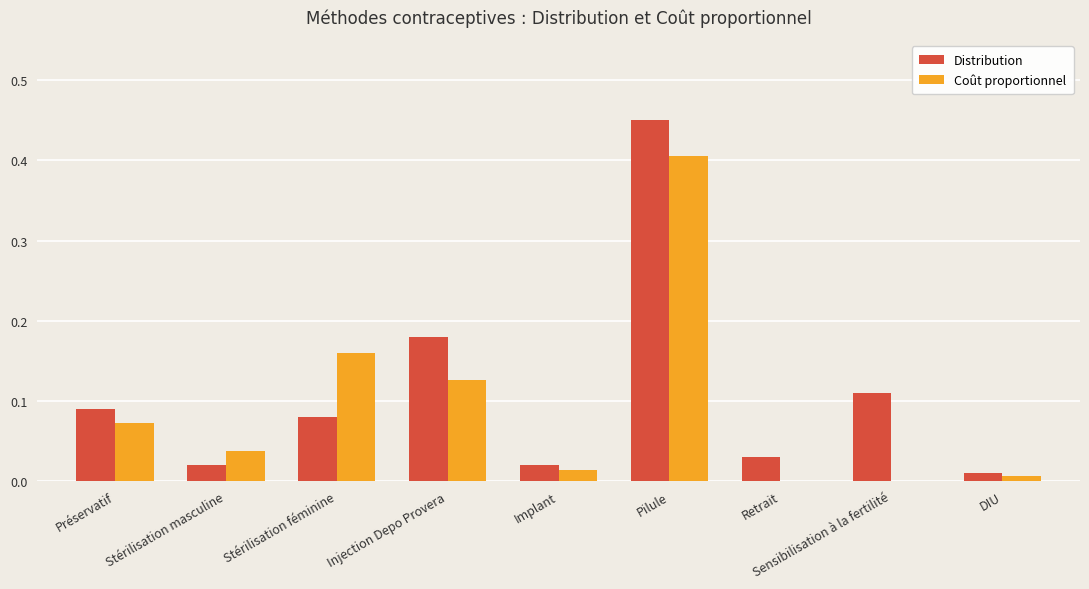

Is the value of Distribution at Injection Depo Provera greater than the value of Coût proportionnel at DIU?

Yes